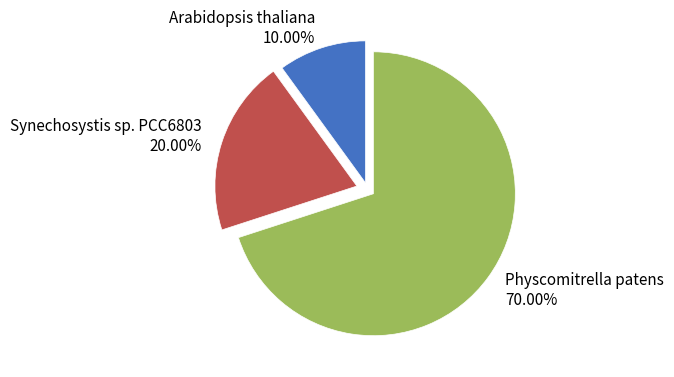

Which slice is the smallest?

Arabidopsis thaliana